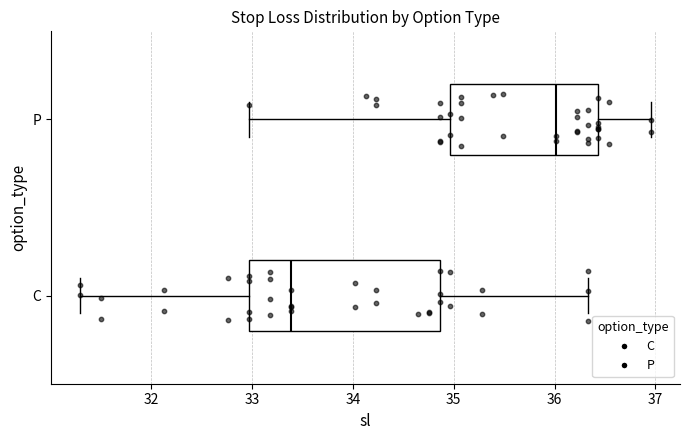

Reading bottom to top, transcribe this box plot: for each box, give where its median line is, the range the box spans, and where its two whiskers end, as read against the x-axis. The values are not printed on the chart, so give them approximately, as read against the axis.

C: median 33.4, box 33.0 to 34.9, whiskers 31.3 to 36.3
P: median 36.0, box 35.0 to 36.4, whiskers 33.0 to 37.0